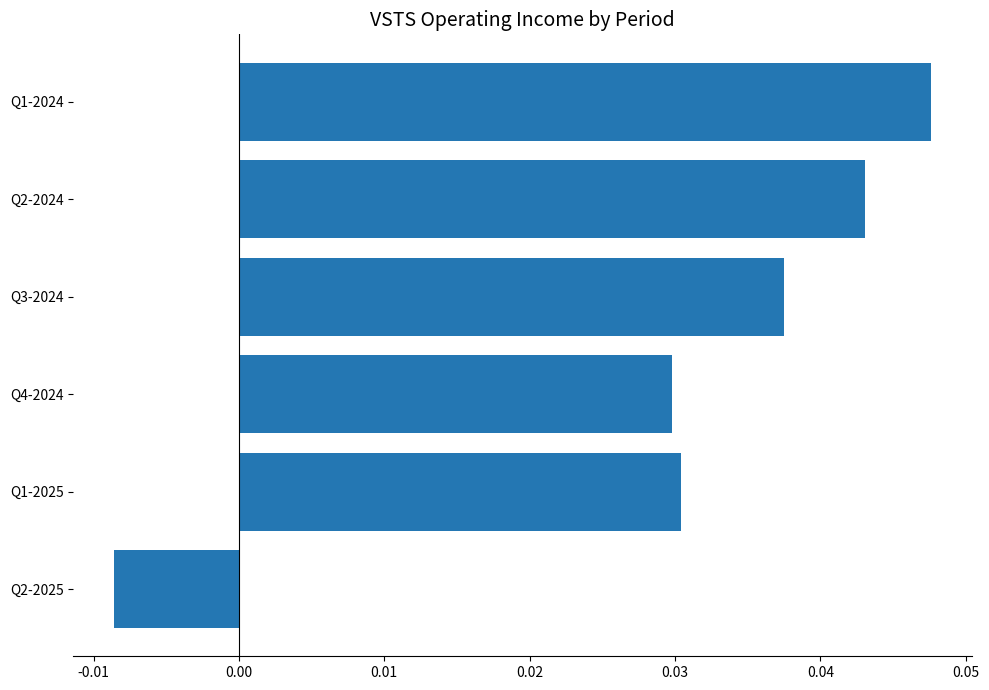

How many values are between 0 and 1?

5